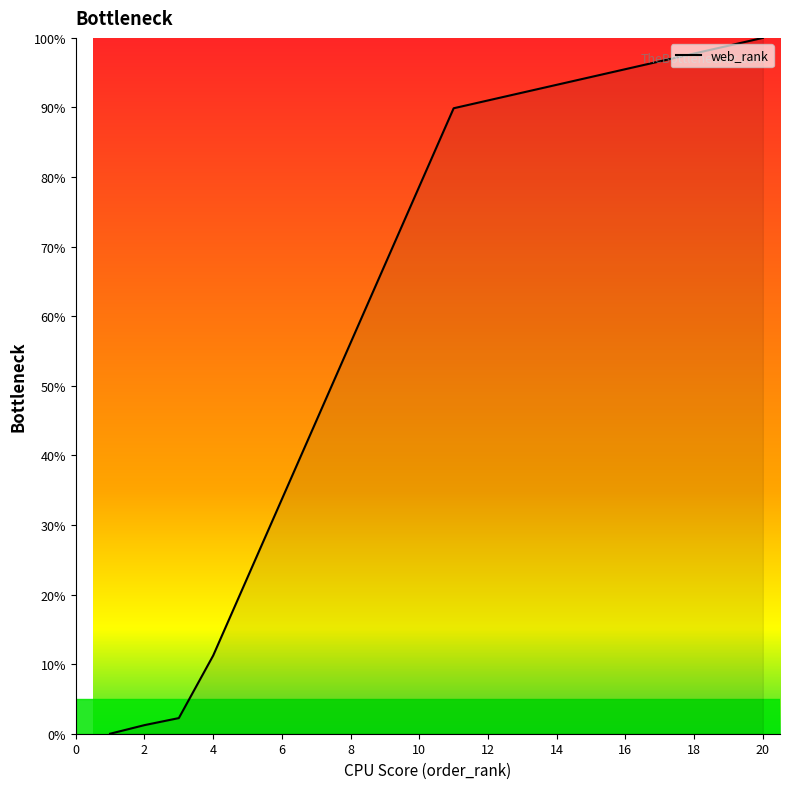

What is the maximum value shown in the chart?

100.0